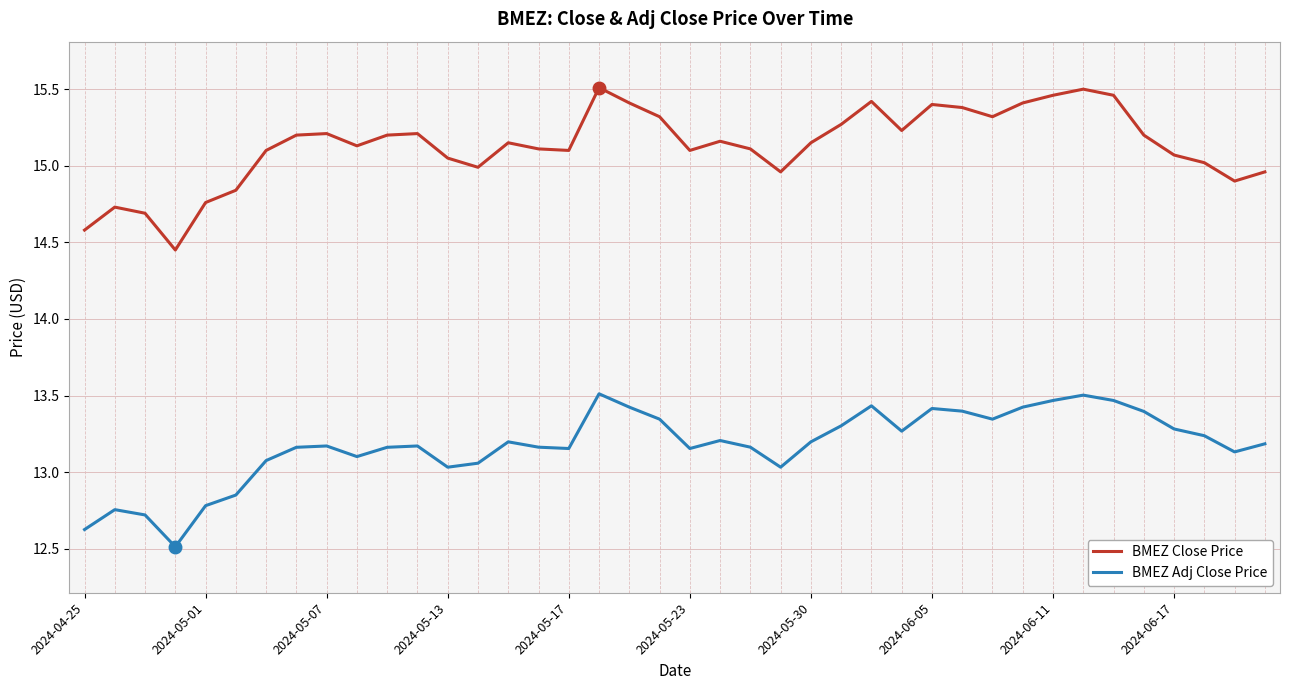

What is the smallest value displayed?

12.5